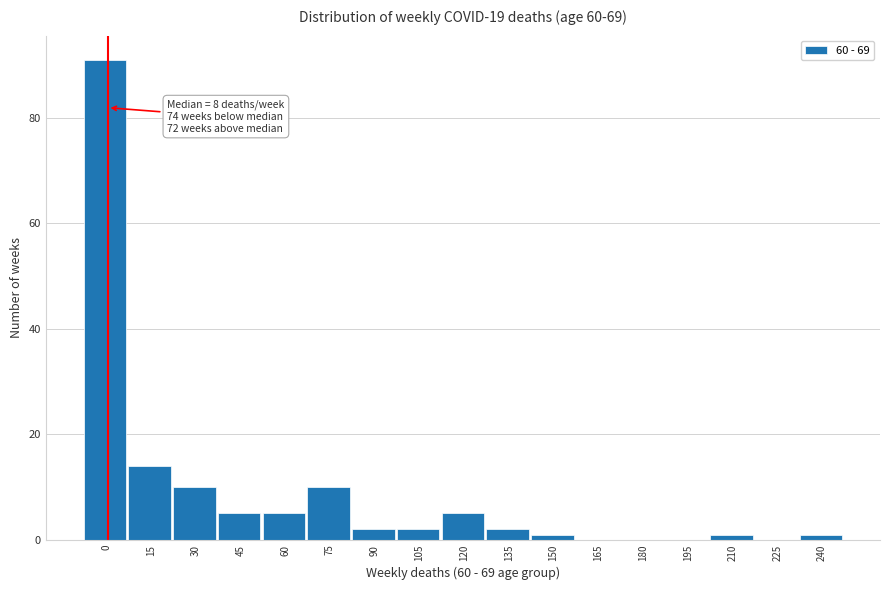

Reading right to left, extract all data points from this chart.

240=1	225=0	210=1	195=0	180=0	165=0	150=1	135=2	120=5	105=2	90=2	75=10	60=5	45=5	30=10	15=14	0=91